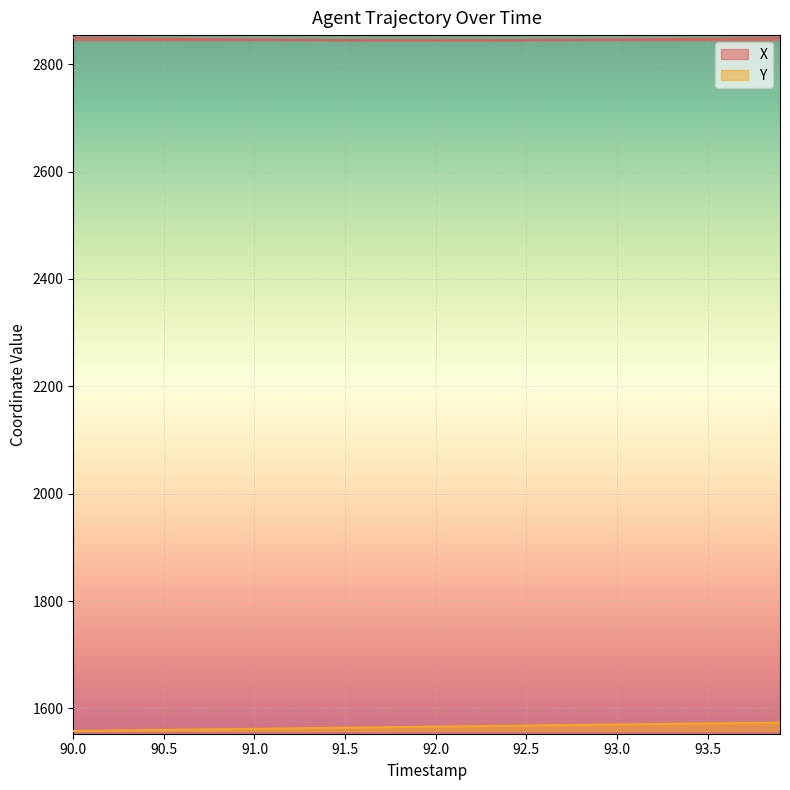

How many lines are shown in the chart?

2